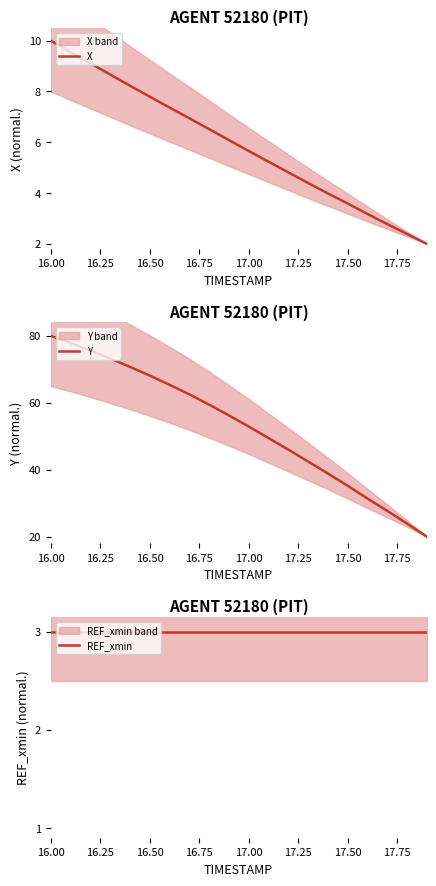

What is the value of the REF_xmin point at the 6th from the left?

3.0